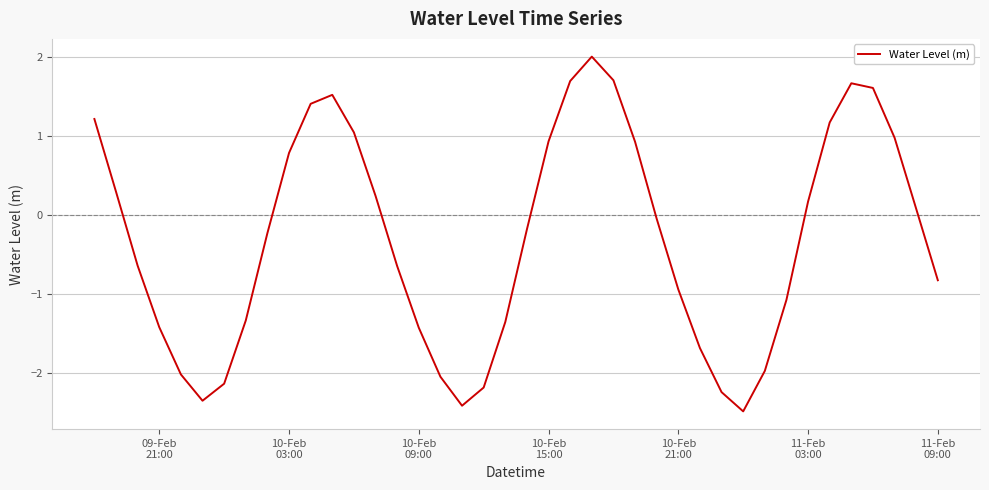

What is the difference between the maximum and minimum values?

4.5